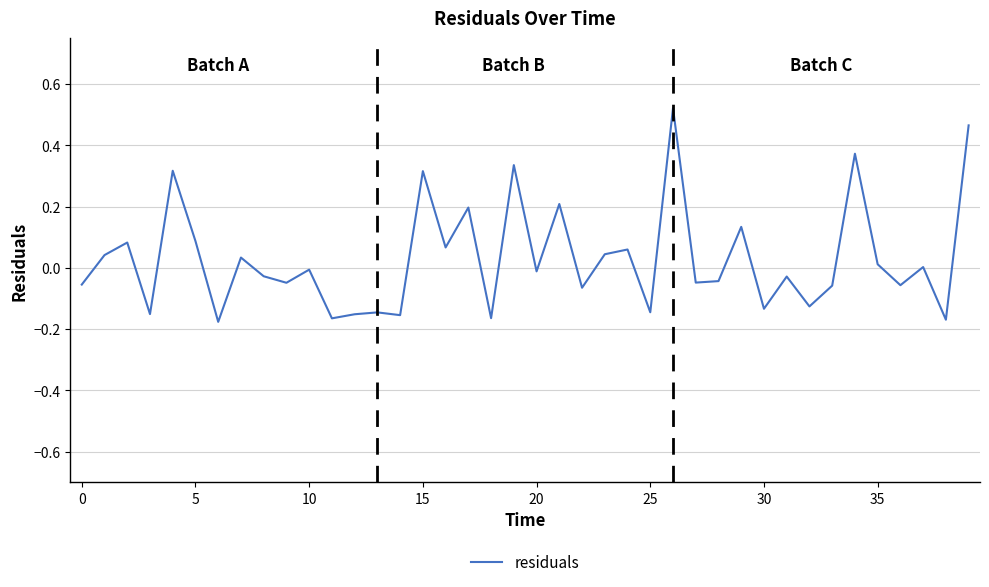

What is the difference between the maximum and minimum values?

0.7